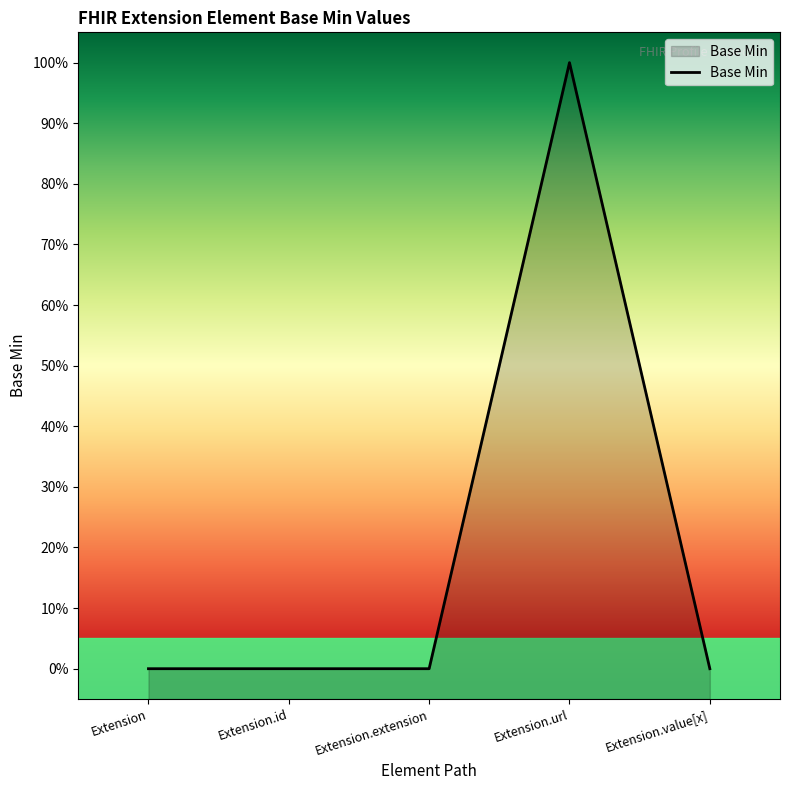

Does the chart display data point markers on the line(s)?

No